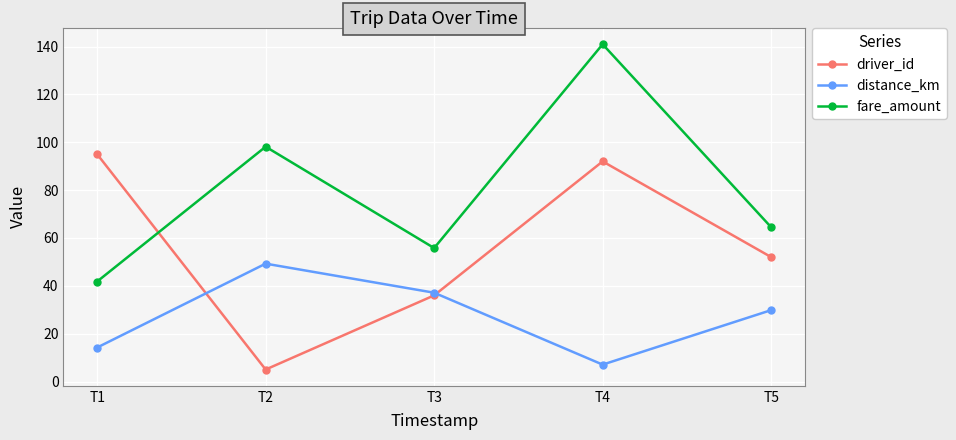

True or false: distance_km and fare_amount intersect in this chart.

False